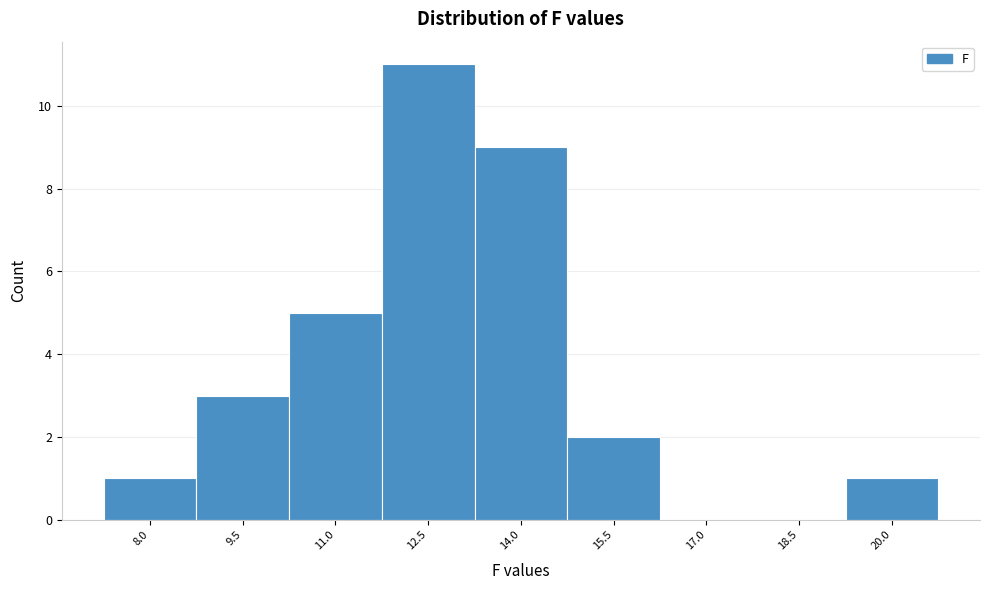

Reading left to right, what are all the values shown in this chart?

8.0=1	9.5=3	11.0=5	12.5=11	14.0=9	15.5=2	17.0=0	18.5=0	20.0=1